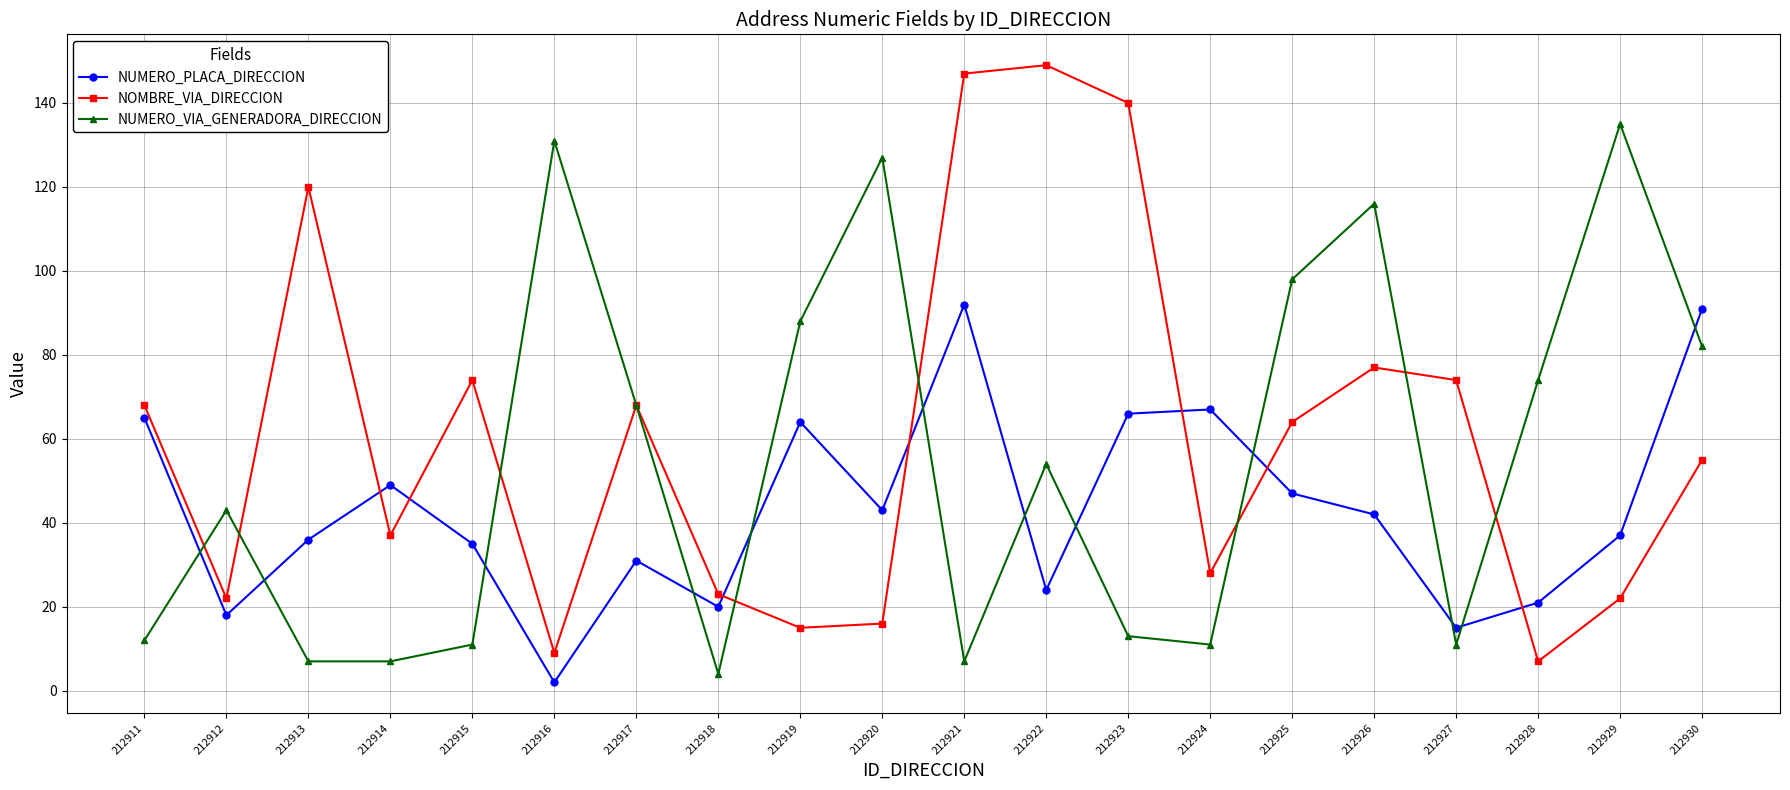

What is the spread (max minus min) of values at 212927?

63